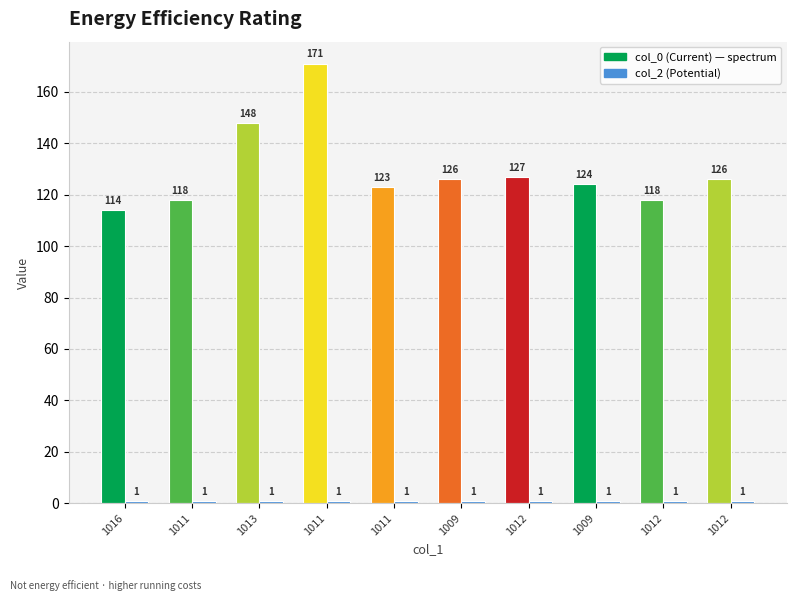

Are the bars horizontal?

No